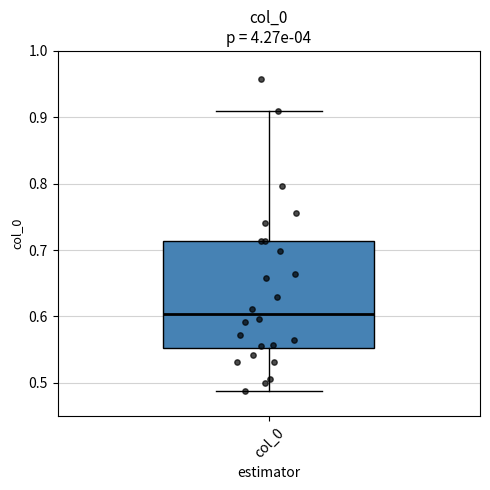

Where does the median line of the box for col_0 sit on the y-axis? The values are not printed on the chart, so give them approximately, as read against the axis.

0.60